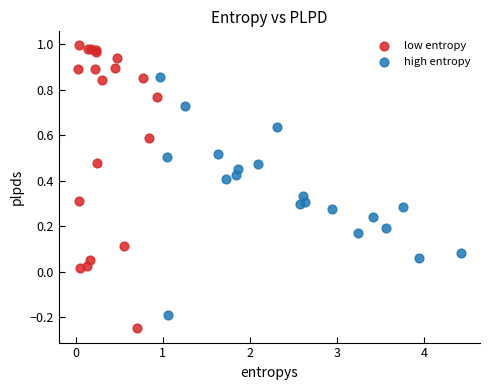

Which series has the largest Y range (max minus min)?

low entropy